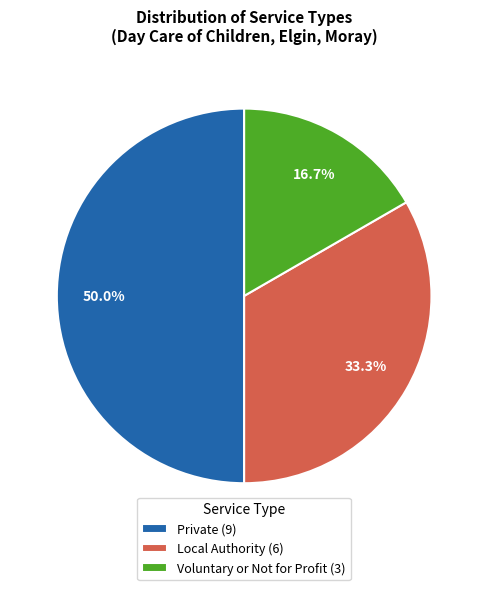

Does Local Authority represent more than half of the total?

No